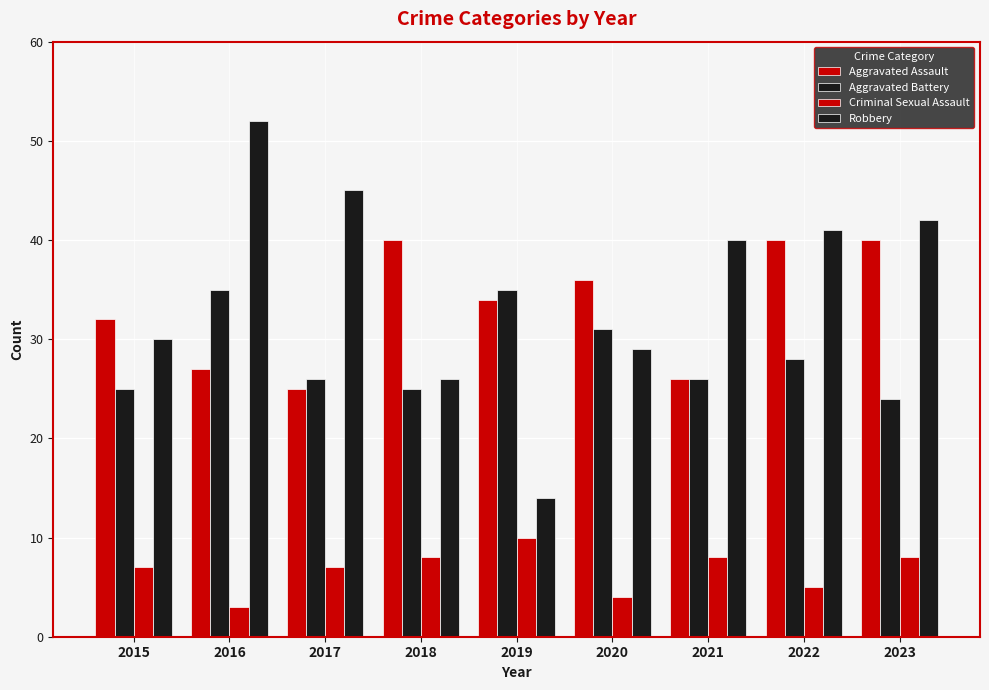

Reading left to right, what are all the values shown in this chart?

Aggravated Assault: 32	27	25	40	34	36	26	40	40
Aggravated Battery: 25	35	26	25	35	31	26	28	24
Criminal Sexual Assault: 7	3	7	8	10	4	8	5	8
Robbery: 30	52	45	26	14	29	40	41	42